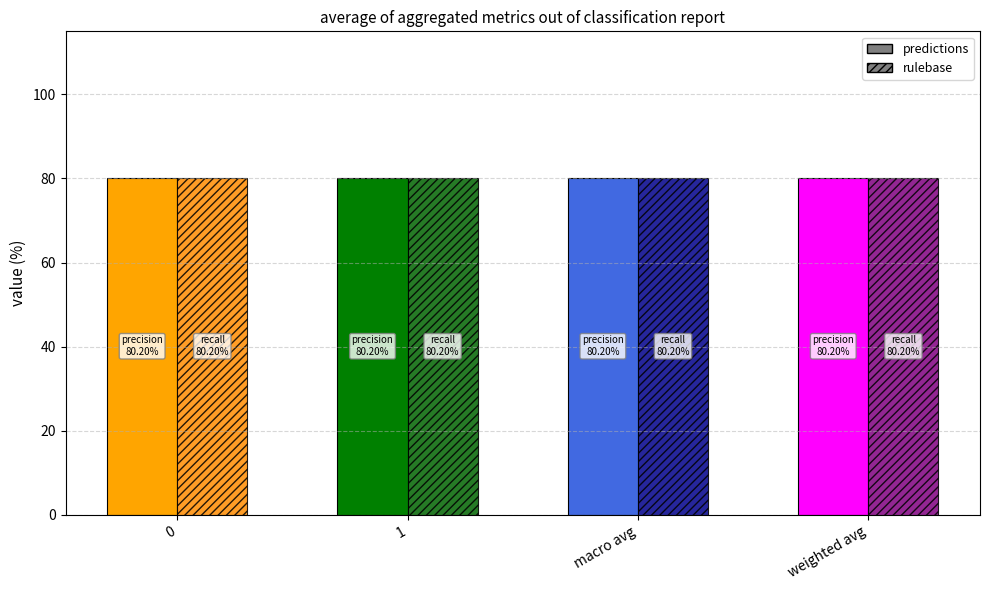

Does the chart contain stacked bars?

No